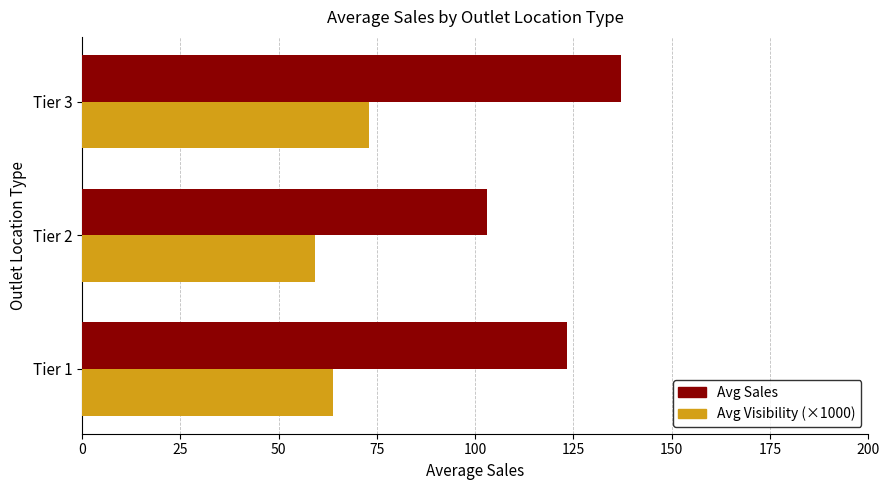

Is the value of Avg Sales at Tier 2 greater than the value of Avg Visibility (×1000) at Tier 3?

Yes